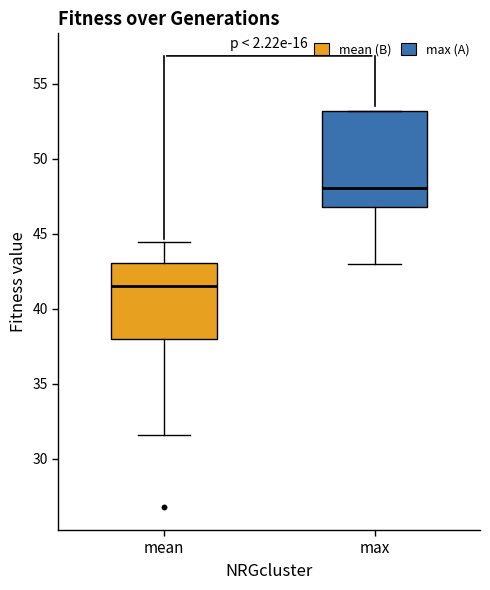

Reading left to right, read every box against the y-axis: the position of its median line, the range the box covers, and the ends of its whiskers. The values are not printed on the chart, so give them approximately, as read against the axis.

mean: median 41.5, box 38.0 to 43.0, whiskers 31.5 to 44.5
max: median 48.0, box 47.0 to 53.0, whiskers 43.0 to 53.0